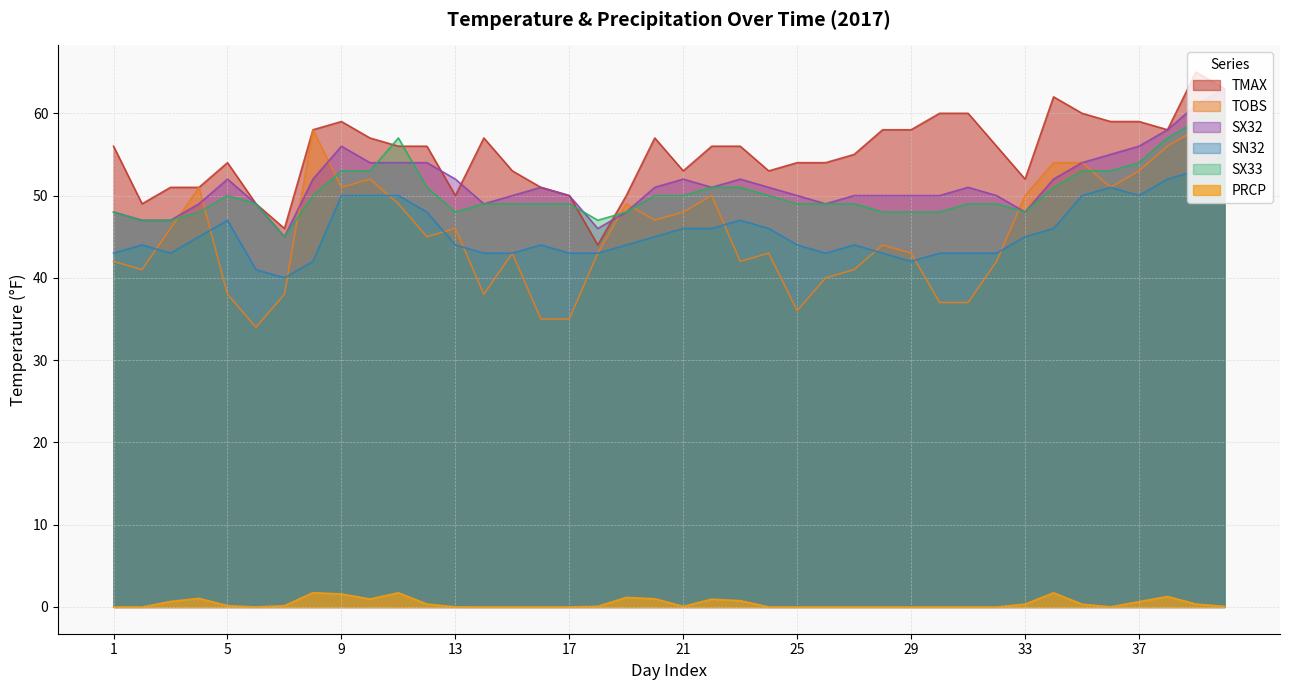

Which series has the largest range (max minus min)?

TOBS